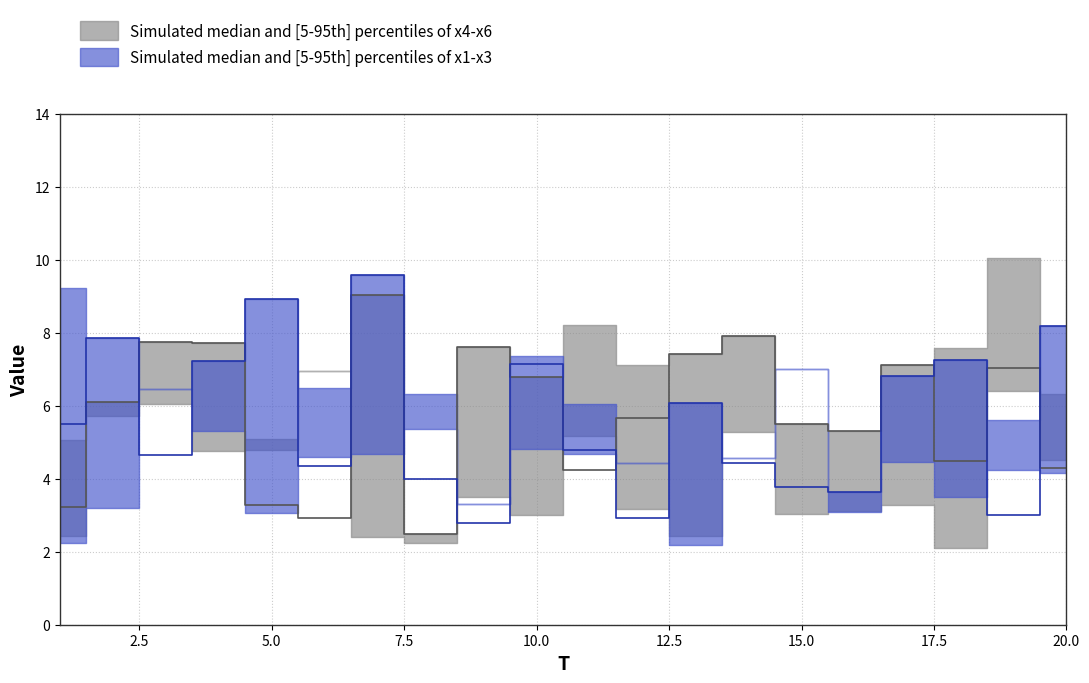

The x2 series shows 8.8 at 5. True or false?

False